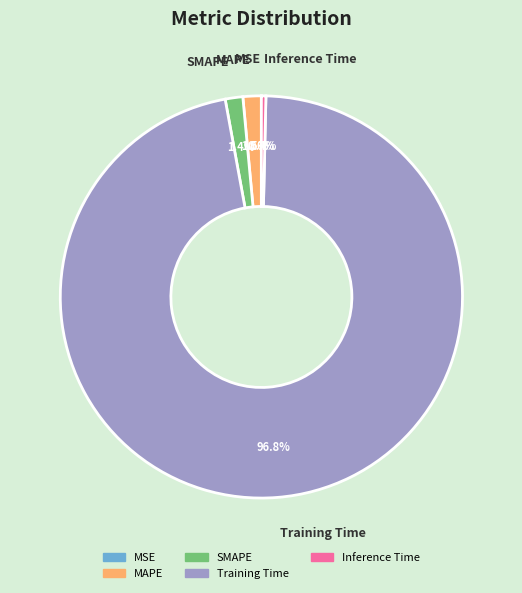

Is there any slice that represents more than half of the pie?

Yes